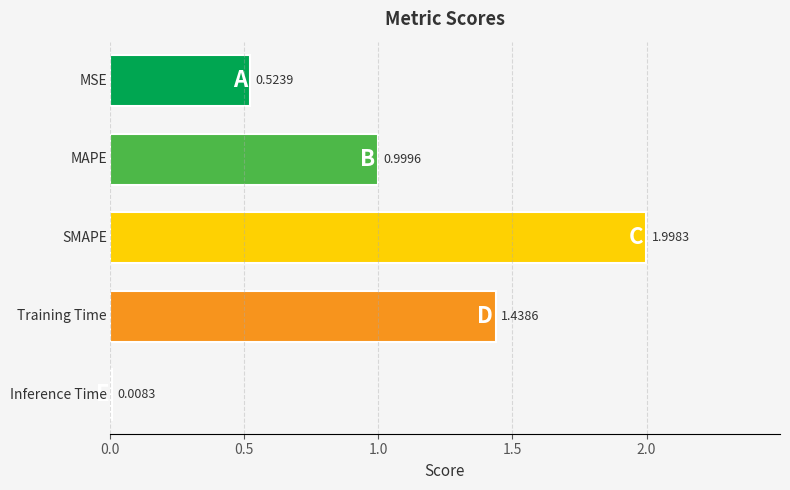

What is the difference between the maximum and minimum values?

2.0